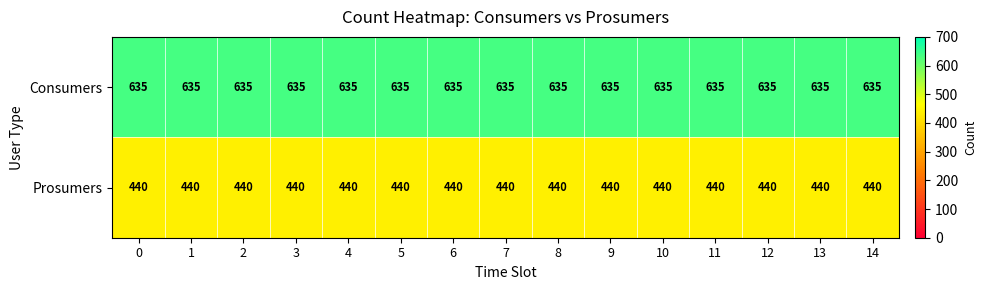

At how many categories does at least one series exceed 458?

15